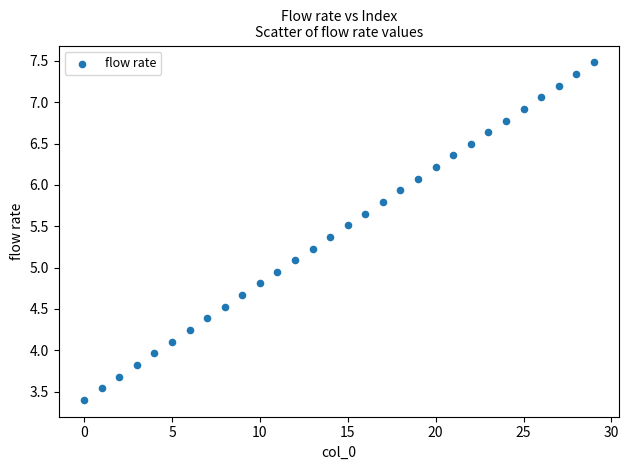

What is the range of Y values (max minus min)?

4.1